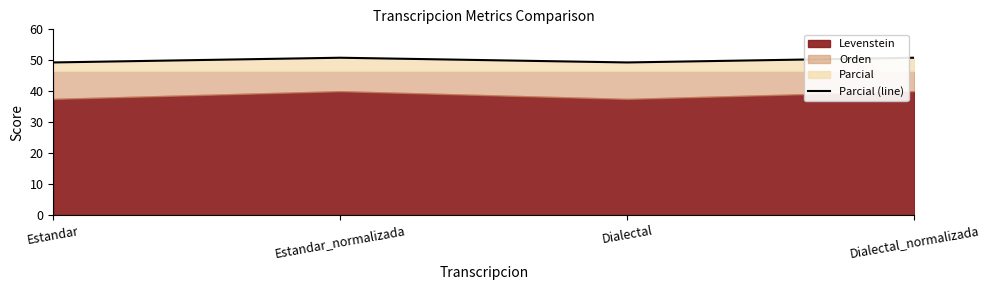

What is the difference between the second highest and second lowest values?

1.5